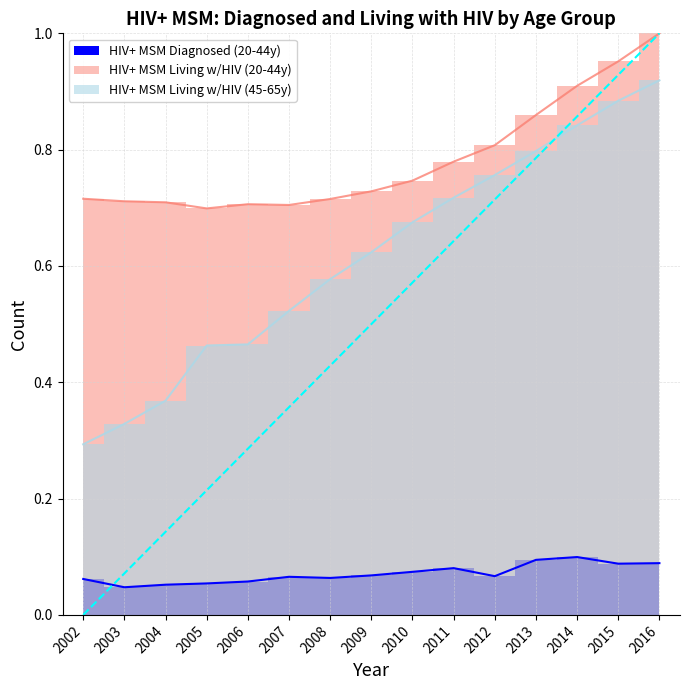

What is the total value across all series at 2013?

1.8